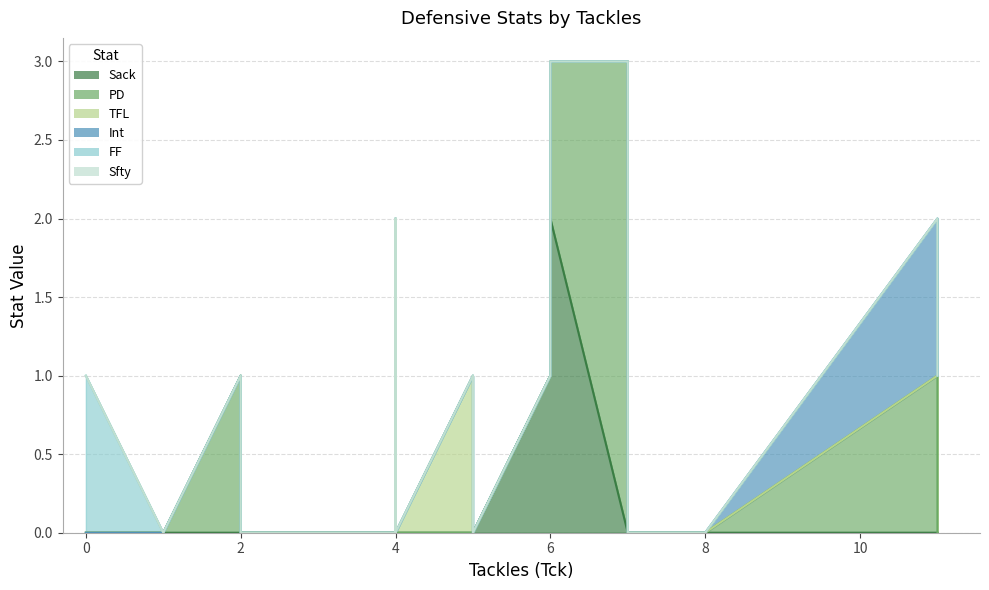

After their last crossing, which series has the higher values: Sack or PD?

PD